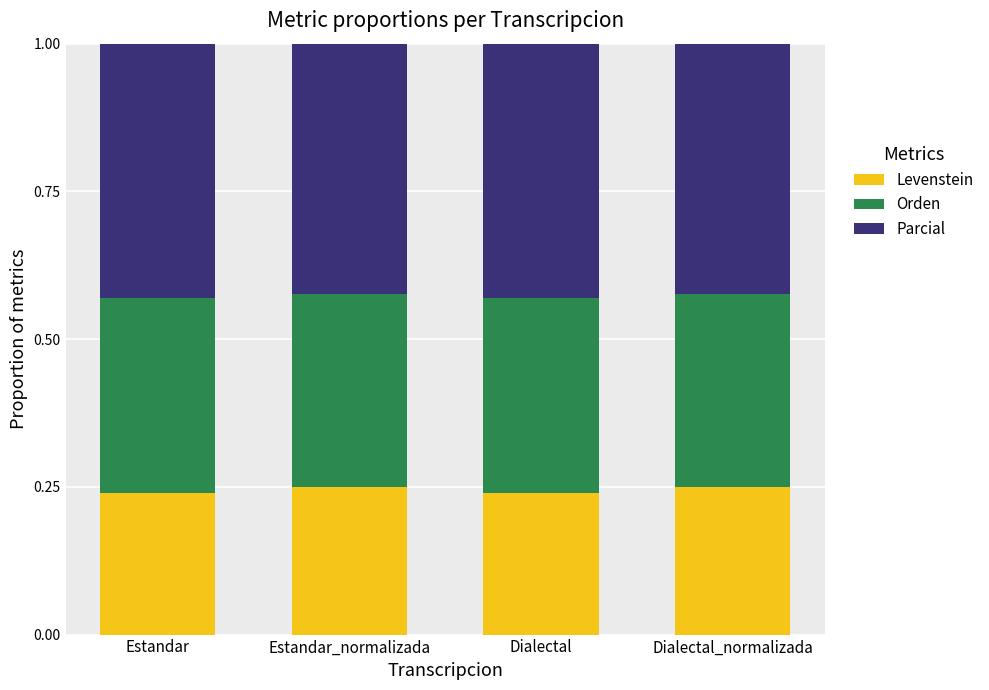

True or false: Levenstein has a value of 0.4 at Dialectal_normalizada.

False